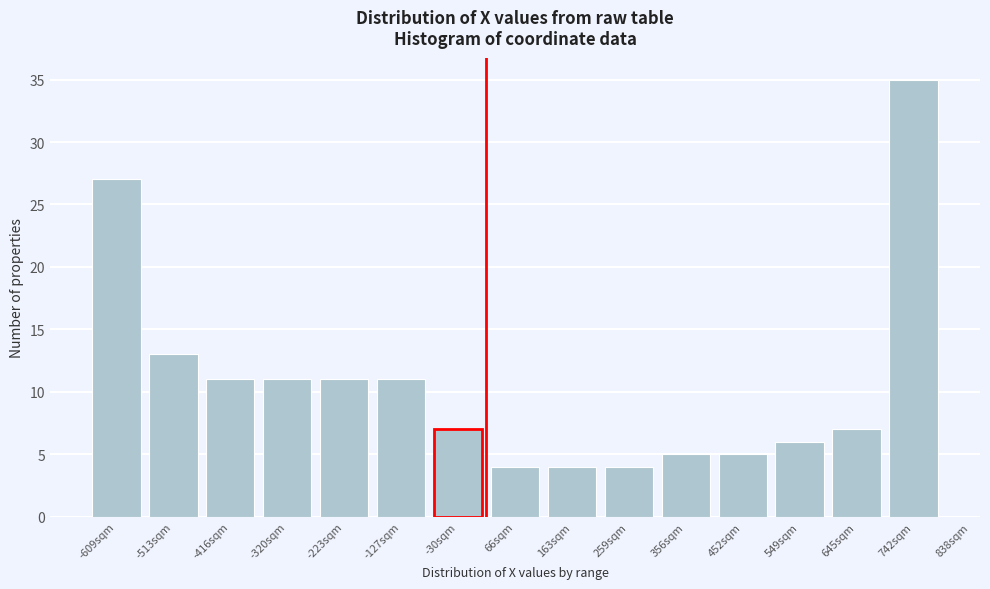

Reading right to left, transcribe all the data shown in this chart.

742sqm=35	645sqm=7	549sqm=6	452sqm=5	356sqm=5	259sqm=4	163sqm=4	66sqm=4	-30sqm=7	-127sqm=11	-223sqm=11	-320sqm=11	-416sqm=11	-513sqm=13	-609sqm=27